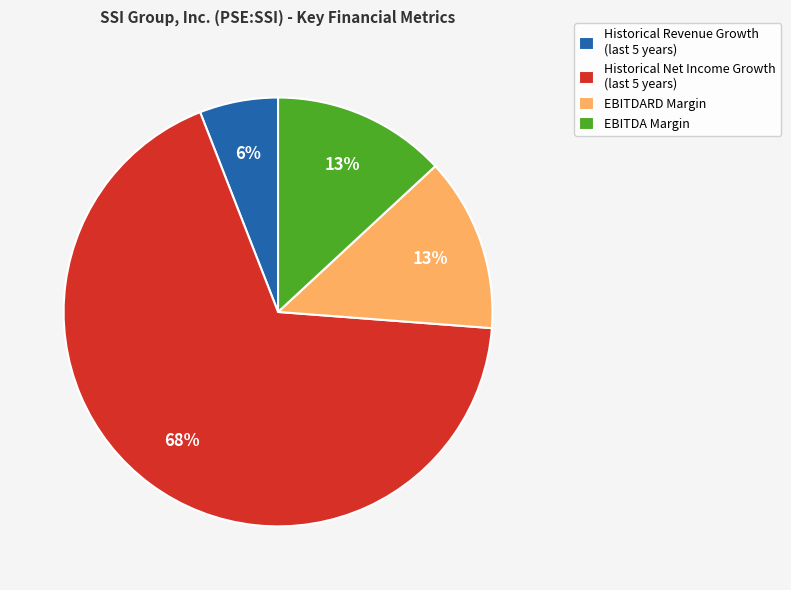

Combined, do EBITDA Margin and EBITDARD Margin account for over 50%?

No